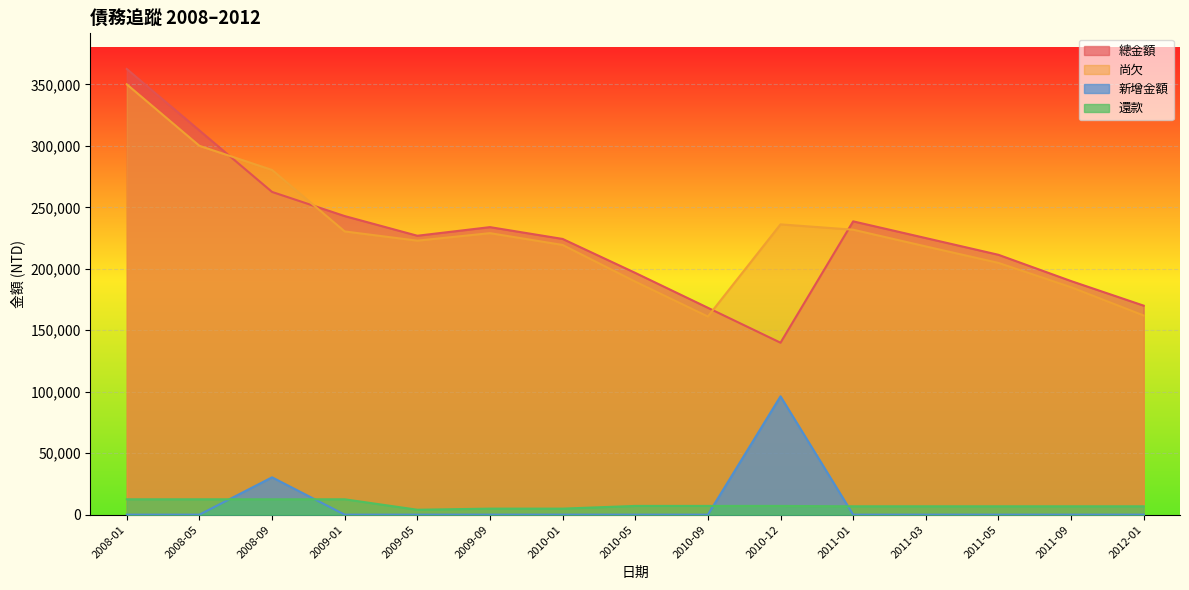

What is the sum of the 總金額 values at 2011-05 and 2011-01?

449948